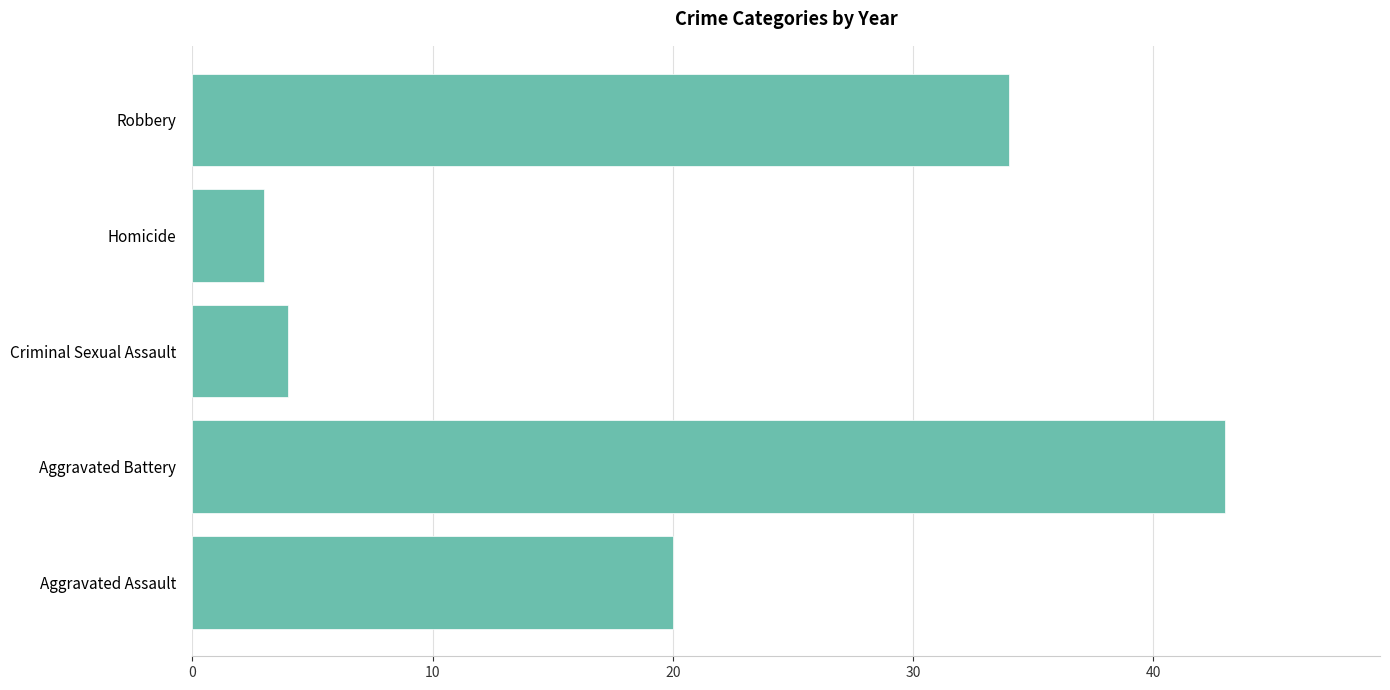

What is the change in value from Aggravated Battery to Robbery?

-9